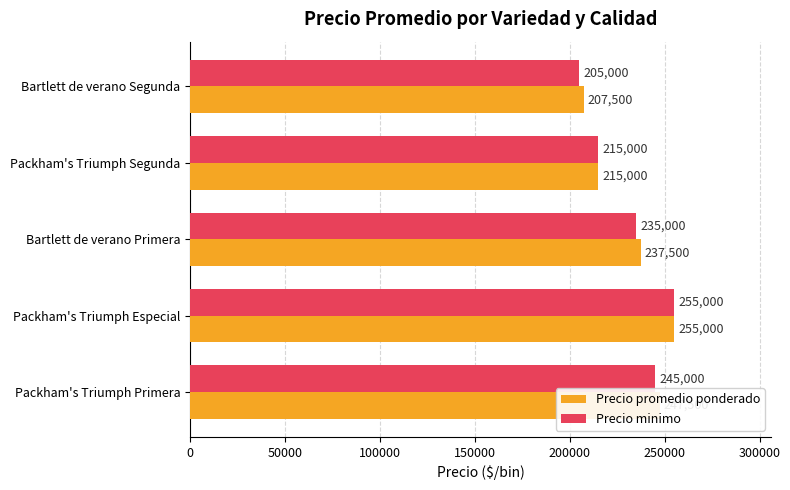

At which label is Precio minimo closest to 230000?

Bartlett de verano Primera